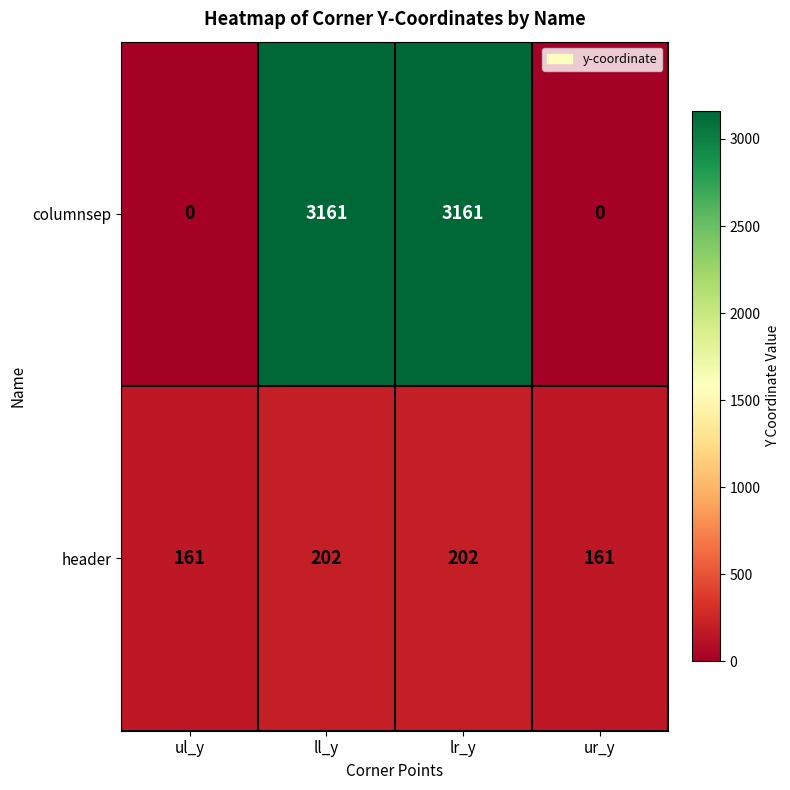

Reading left to right, transcribe all the data shown in this chart.

columnsep: 0	3161	3161	0
header: 161	202	202	161